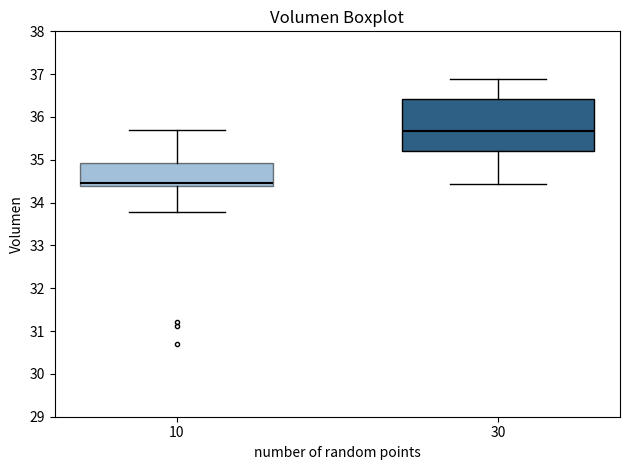

Reading left to right, transcribe this box plot: for each box, give where its median line is, the range the box spans, and where its two whiskers end, as read against the y-axis. The values are not printed on the chart, so give them approximately, as read against the axis.

10: median 34.5, box 34.4 to 34.9, whiskers 33.8 to 35.7
30: median 35.7, box 35.2 to 36.4, whiskers 34.4 to 36.9